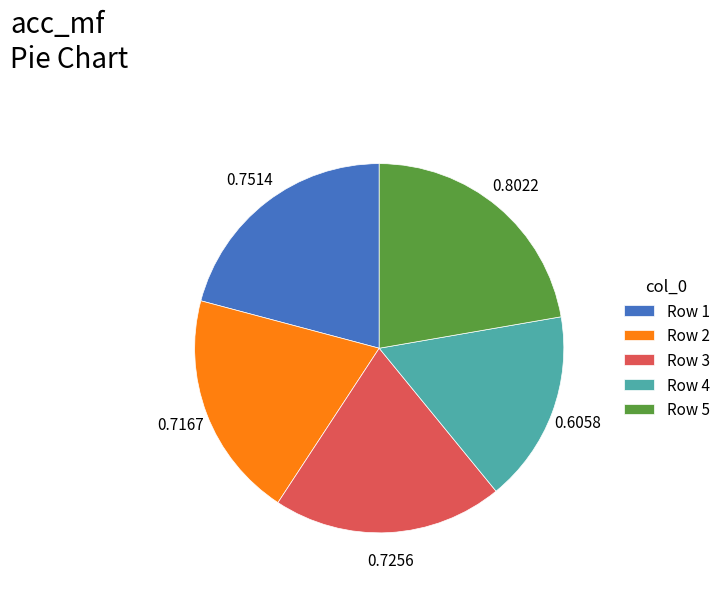

Do Row 3 and Row 2 together represent more than half of the pie?

No